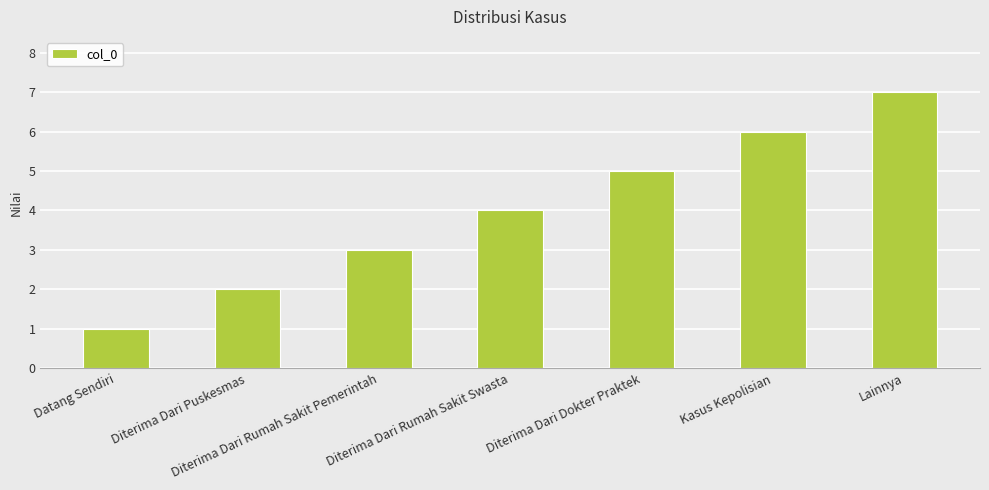

Are the bars horizontal?

No